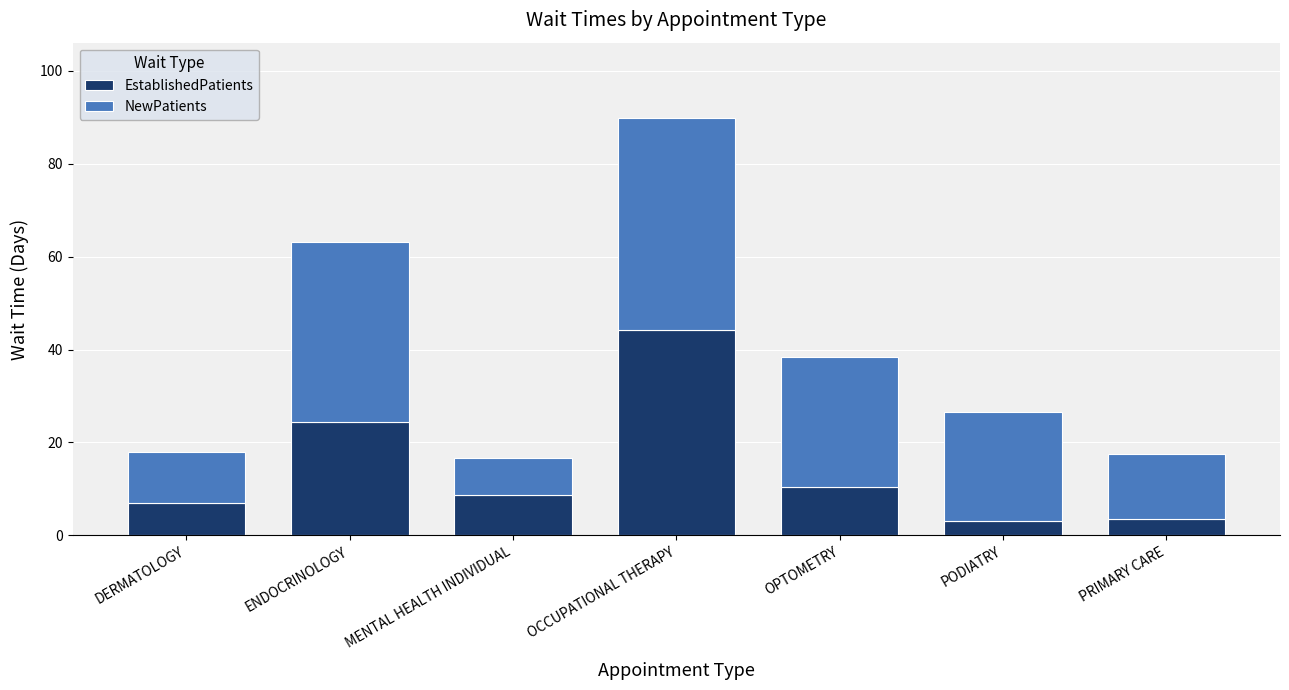

What is the sum of the EstablishedPatients values at PODIATRY and OCCUPATIONAL THERAPY?

47.3